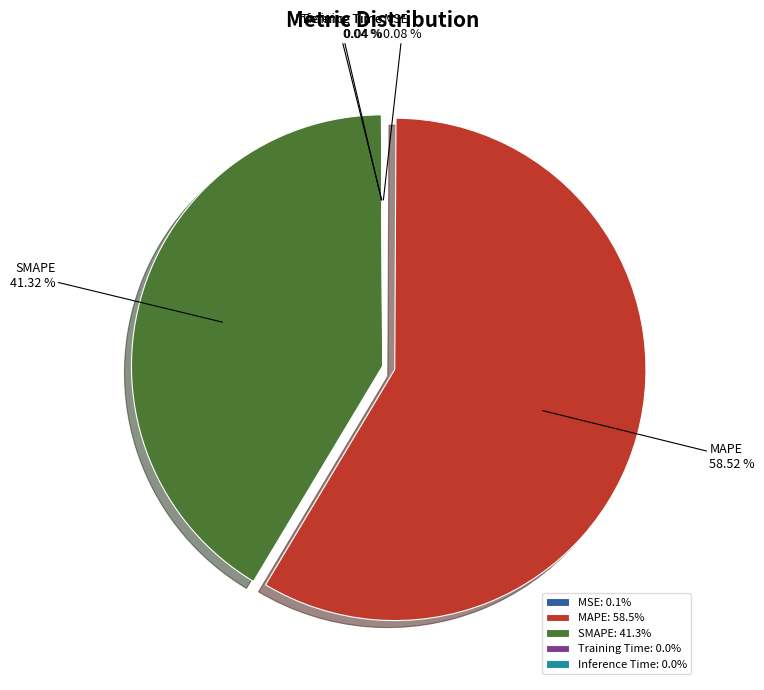

Approximately how many times larger is the value at MAPE compared to SMAPE?

1.4